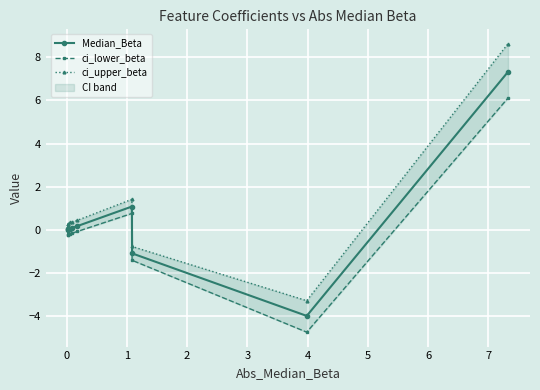

How many lines are shown in the chart?

3